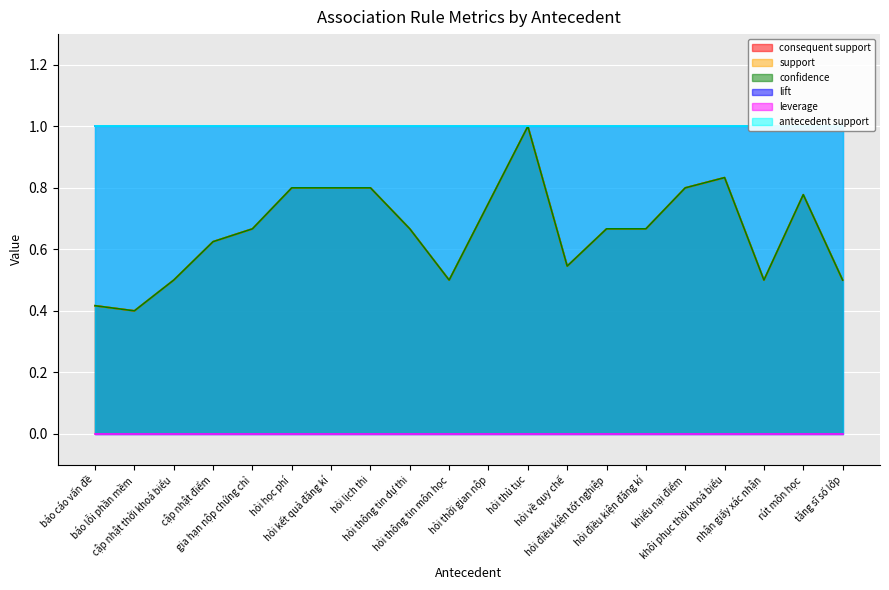

True or false: confidence and consequent support intersect in this chart.

False